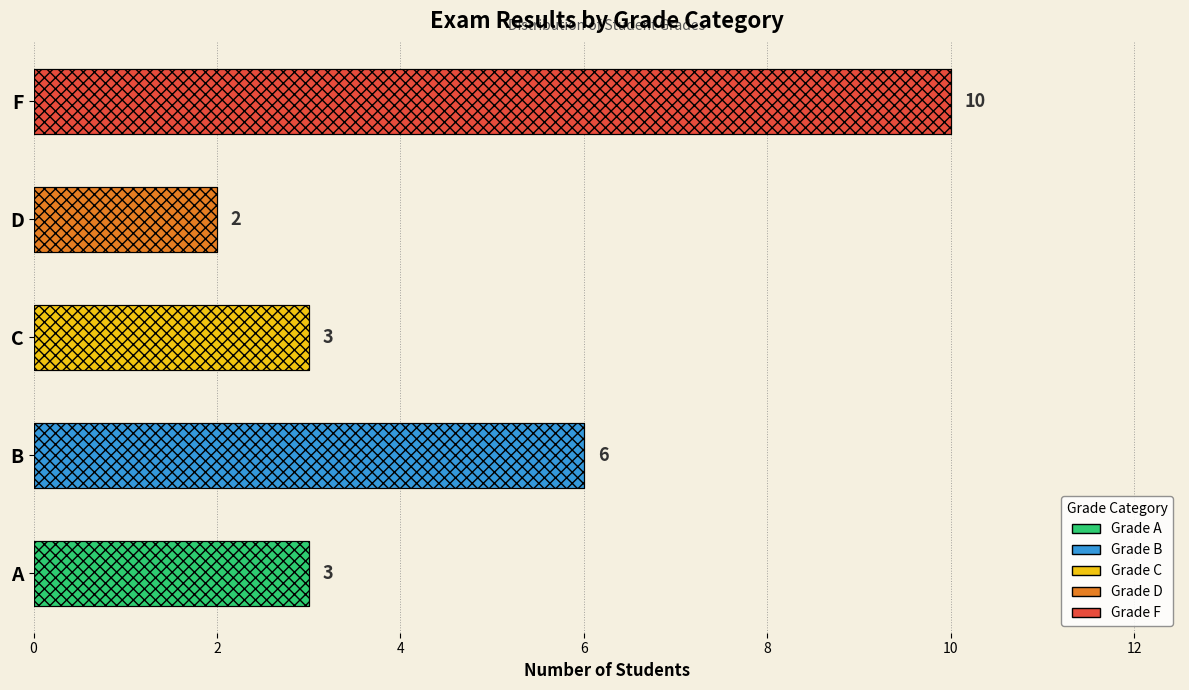

Reading left to right, list all the values displayed in this chart.

3	6	3	2	10